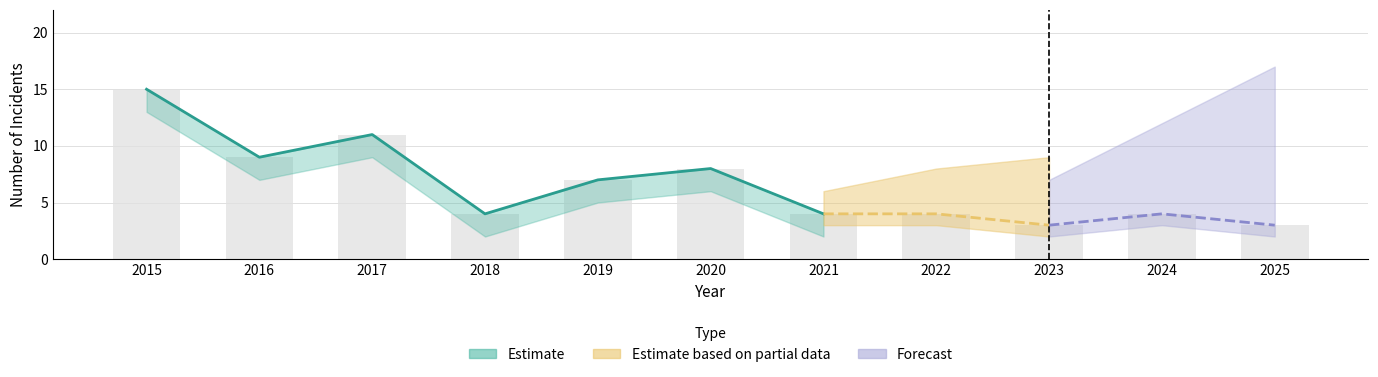

At how many categories does at least one series exceed 1?

11